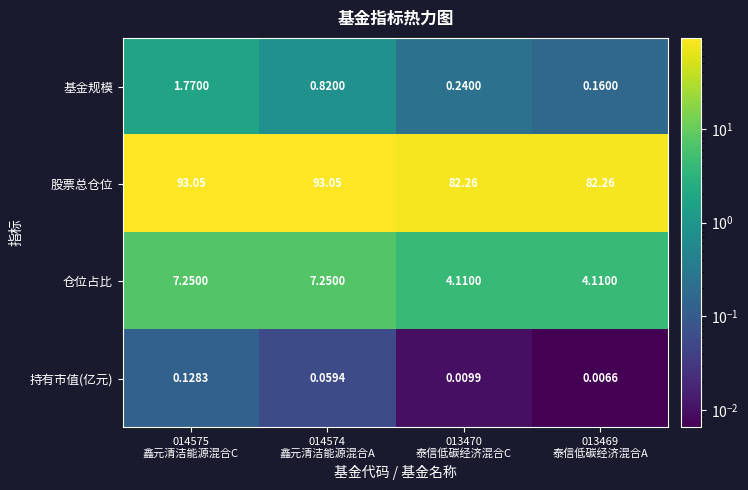

Rank the series by their maximum value, from highest to lowest.

股票总仓位, 仓位占比, 基金规模, 持有市值(亿元)